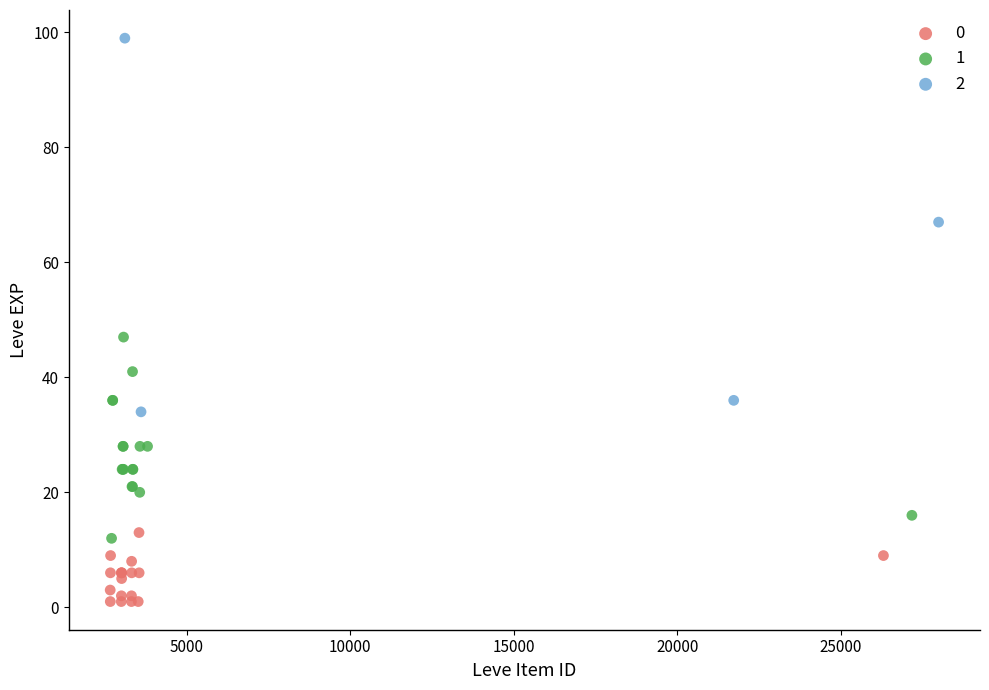

Which series reaches the maximum Y coordinate?

2